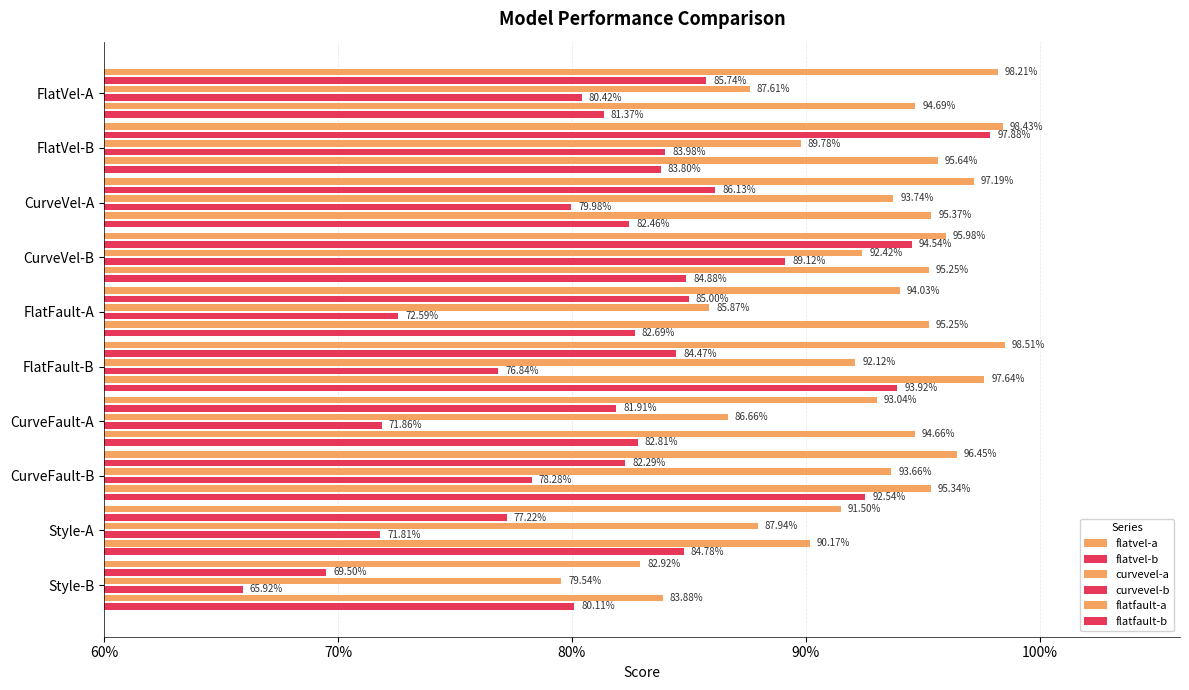

What are all the series names shown in the legend?

flatvel-a, flatvel-b, curvevel-a, curvevel-b, flatfault-a, flatfault-b